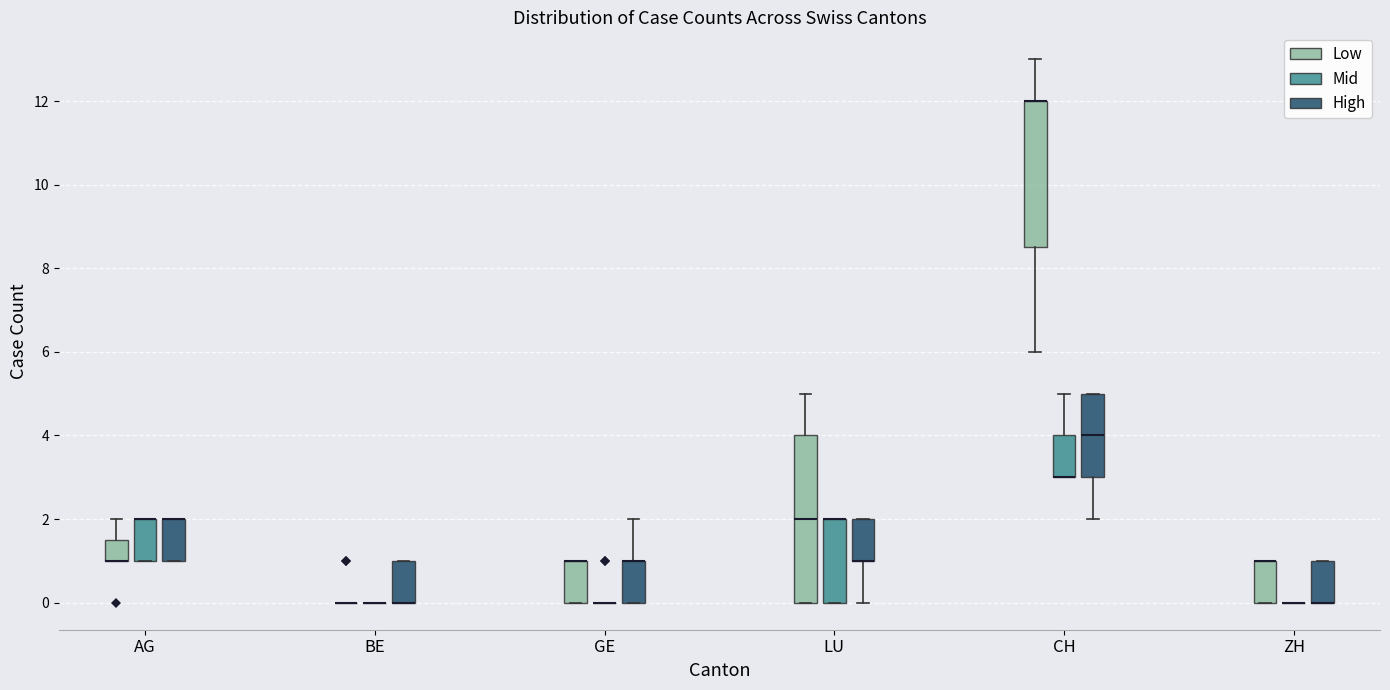

Reading left to right, read every box against the y-axis: the position of its median line, the range the box covers, and the ends of its whiskers. The values are not printed on the chart, so give them approximately, as read against the axis.

AG (Low): median 1.0 (drawn on the box's lower edge), box 1.0 to 1.6, whiskers 1.0 to 2.0
AG (Mid): median 2.0 (drawn on the box's upper edge), box 1.0 to 2.0, whiskers 1.0 to 2.0
AG (High): median 2.0 (drawn on the box's upper edge), box 1.0 to 2.0, whiskers 1.0 to 2.0
BE (Low): box collapsed to a line at 0.0, whiskers 0.0 to 0.0
BE (Mid): box collapsed to a line at 0.0, whiskers 0.0 to 0.0
BE (High): median 0.0 (drawn on the box's lower edge), box 0.0 to 1.0, whiskers 0.0 to 1.0
GE (Low): median 1.0 (drawn on the box's upper edge), box 0.0 to 1.0, whiskers 0.0 to 1.0
GE (Mid): box collapsed to a line at 0.0, whiskers 0.0 to 0.0
GE (High): median 1.0 (drawn on the box's upper edge), box 0.0 to 1.0, whiskers 0.0 to 2.0
LU (Low): median 2.0, box 0.0 to 4.0, whiskers 0.0 to 5.0
LU (Mid): median 2.0 (drawn on the box's upper edge), box 0.0 to 2.0, whiskers 0.0 to 2.0
LU (High): median 1.0 (drawn on the box's lower edge), box 1.0 to 2.0, whiskers 0.0 to 2.0
CH (Low): median 12.0 (drawn on the box's upper edge), box 8.6 to 12.0, whiskers 6.0 to 13.0
CH (Mid): median 3.0 (drawn on the box's lower edge), box 3.0 to 4.0, whiskers 3.0 to 5.0
CH (High): median 4.0, box 3.0 to 5.0, whiskers 2.0 to 5.0
ZH (Low): median 1.0 (drawn on the box's upper edge), box 0.0 to 1.0, whiskers 0.0 to 1.0
ZH (Mid): box collapsed to a line at 0.0, whiskers 0.0 to 0.0
ZH (High): median 0.0 (drawn on the box's lower edge), box 0.0 to 1.0, whiskers 0.0 to 1.0